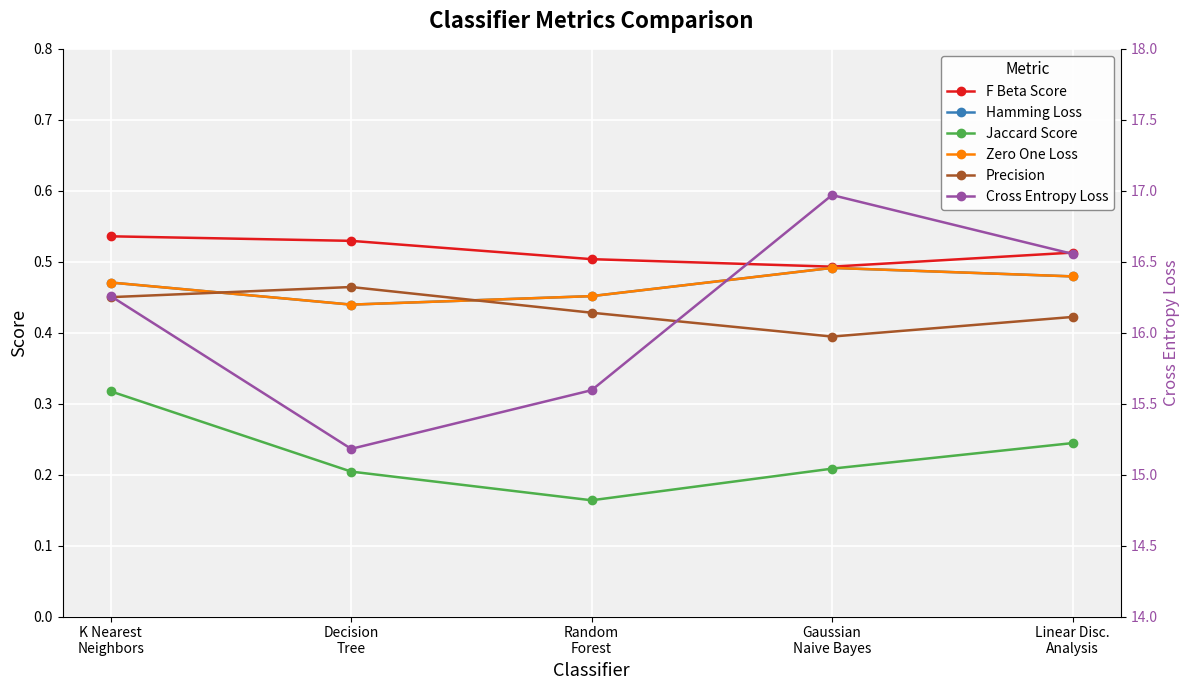

Count the Zero One Loss values in the range 0 to 1.

5